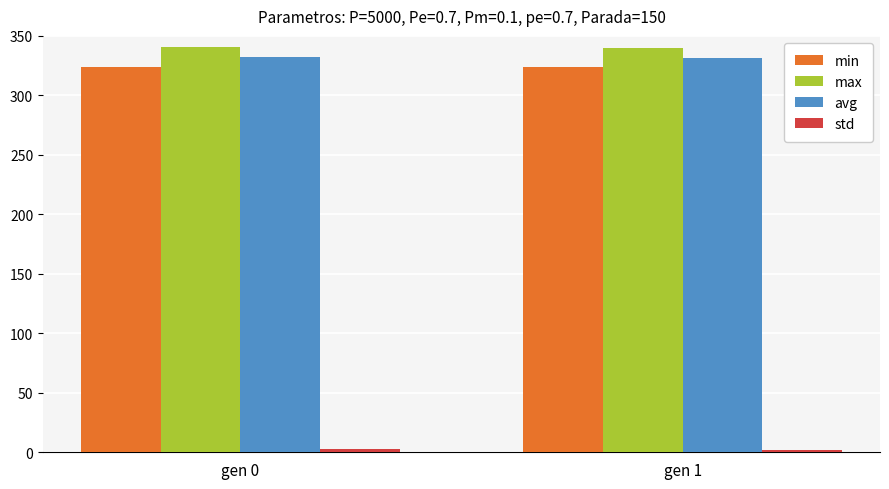

What is the average value of the min series?

324.0